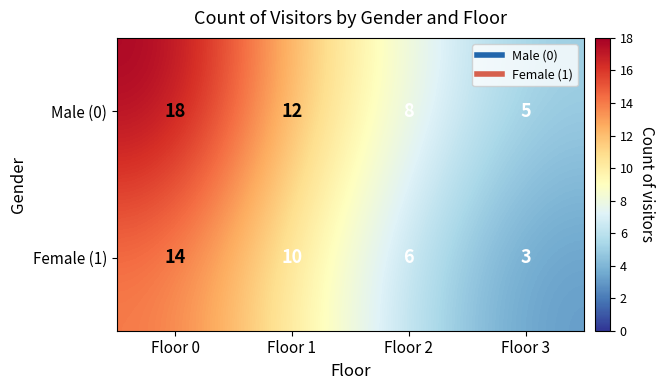

Which series changed the most between Floor 0 and Floor 3?

Male (0)